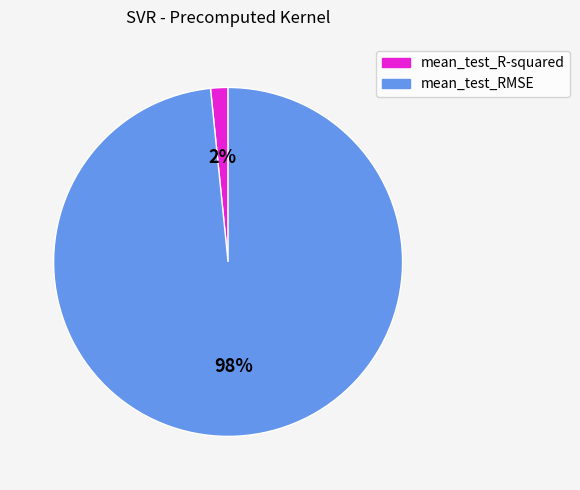

Does mean_test_RMSE account for over 50% of the chart?

Yes